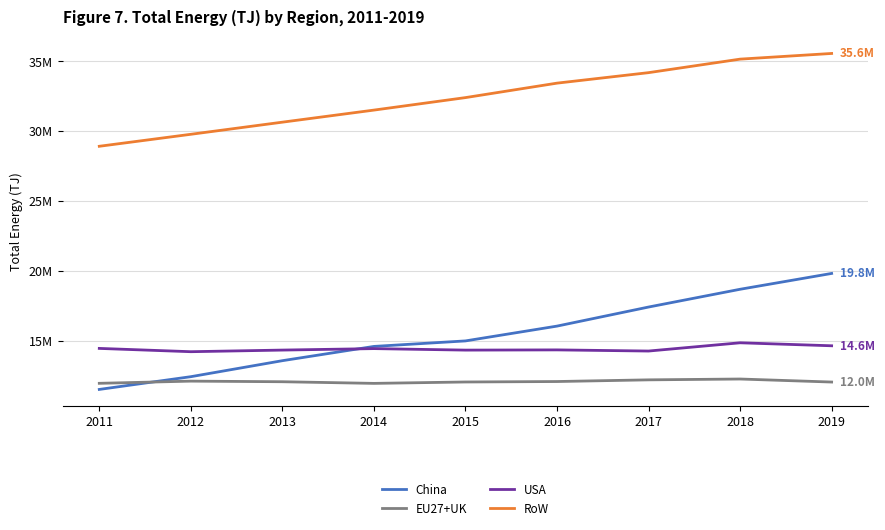

What is the minimum value for RoW?

28915500